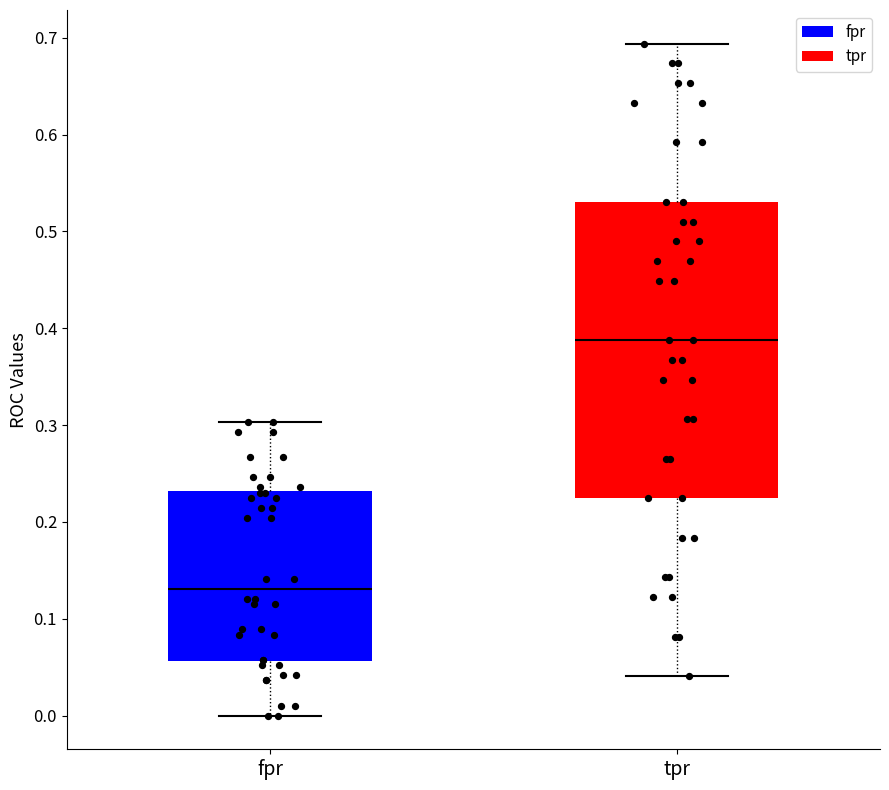

Which box is the tallest, from its lower edge to its upper edge?

tpr